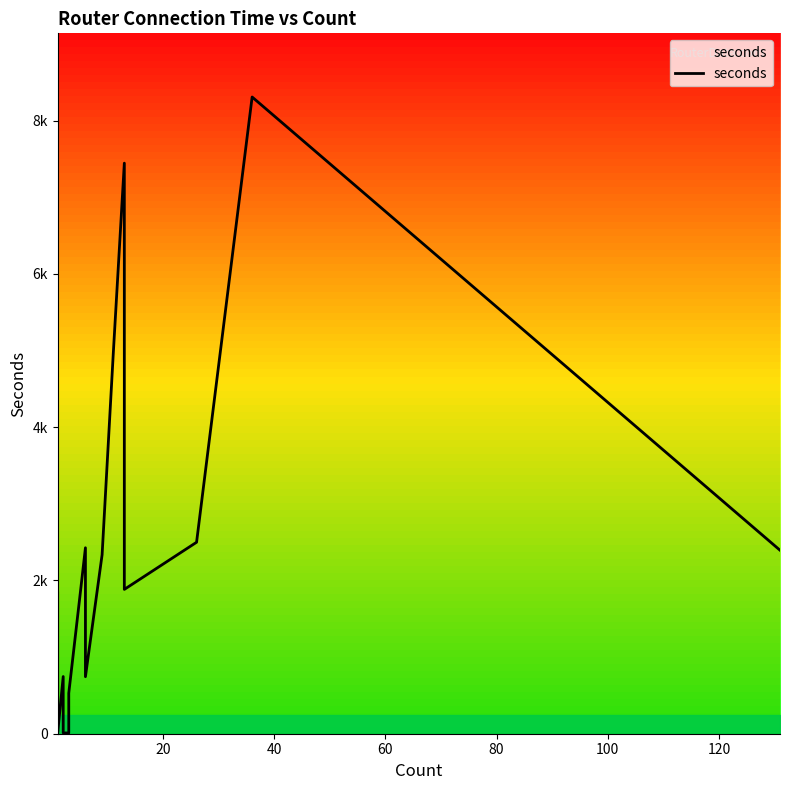

How many points are lower than both their immediate neighbors (excluding endpoints)?

4